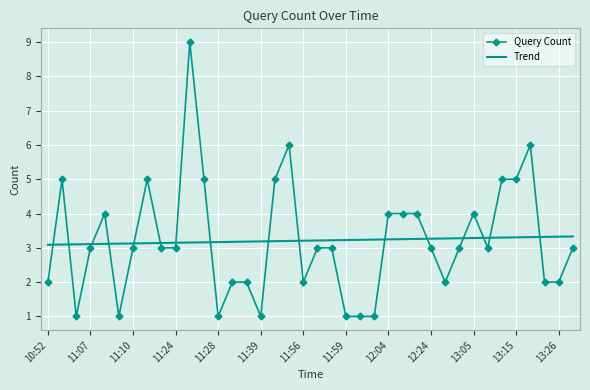

Rank the series by their maximum value, from lowest to highest.

Trend, Query Count